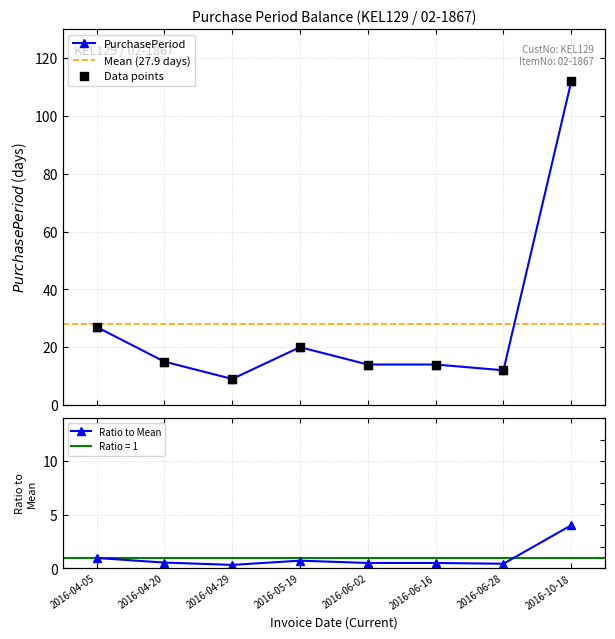

Approximately how many times larger is the value at 2016-06-16 compared to 2016-04-20?

0.9